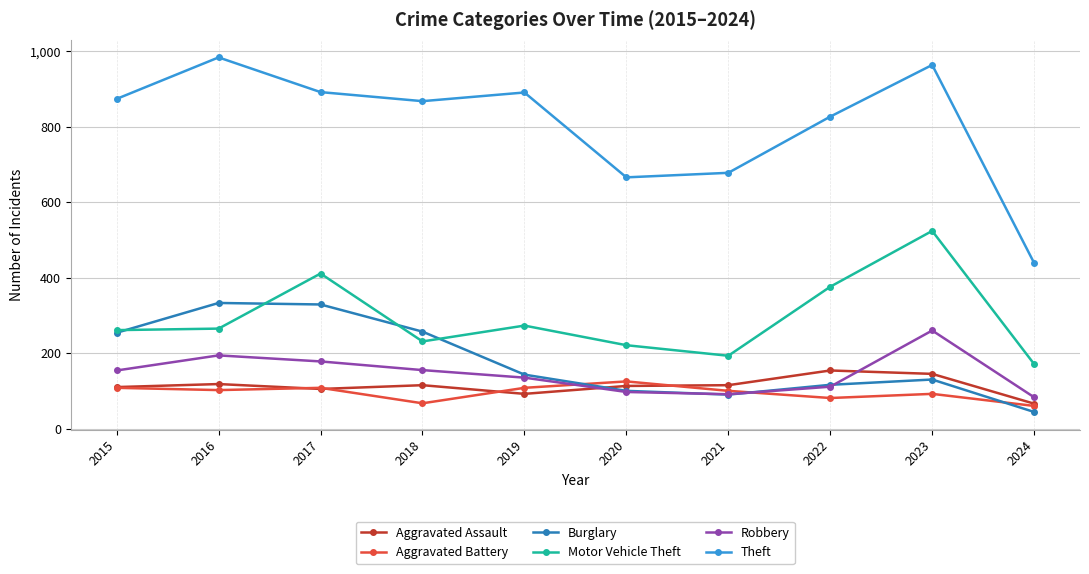

At which label does Burglary first exceed 143?

2015